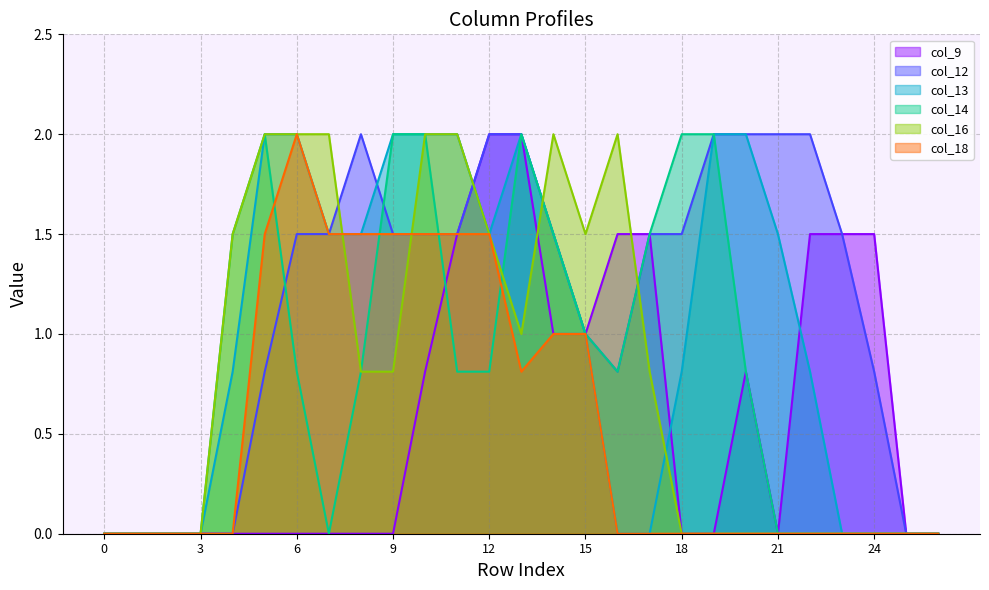

What are all the series names shown in the legend?

col_9, col_12, col_13, col_14, col_16, col_18